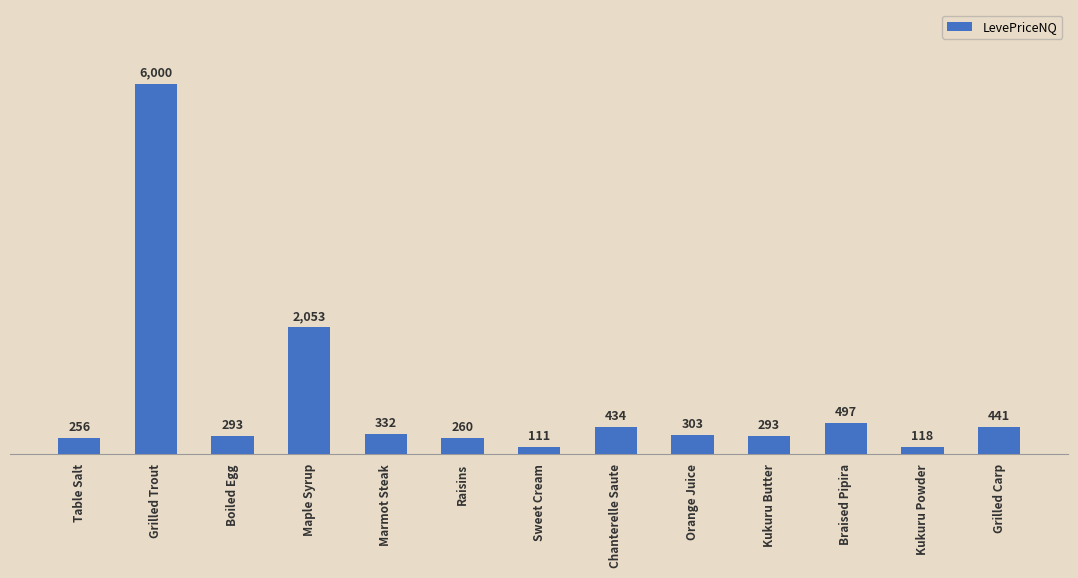

What is the difference between the maximum and minimum values?

5888.7